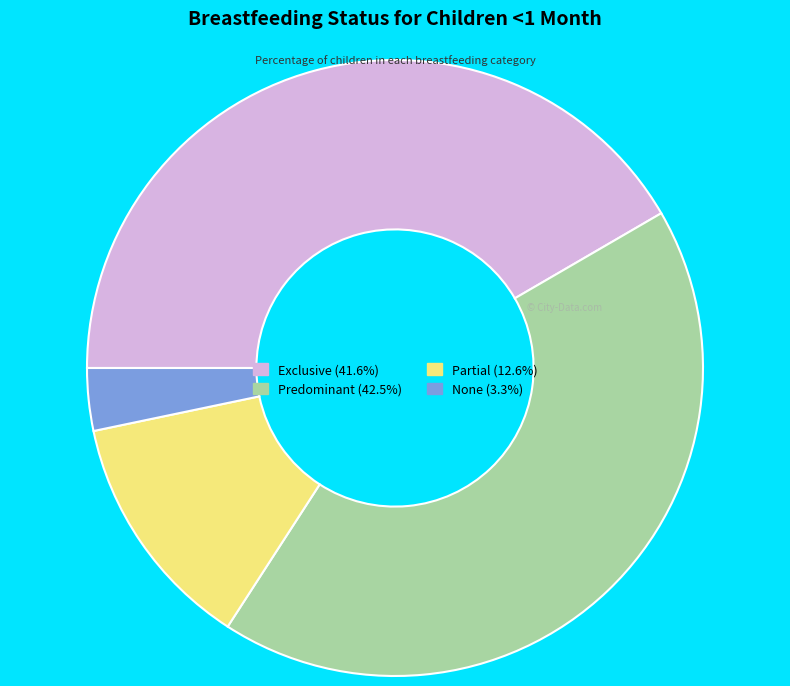

Combined, do Partial (12.6%) and None (3.3%) account for over 50%?

No